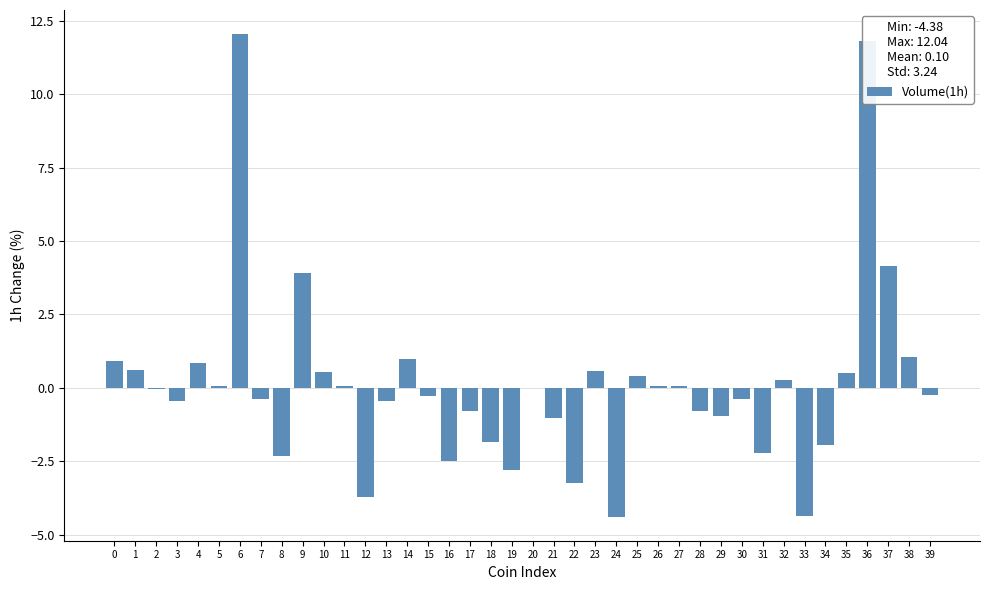

What is the sum of all values?

3.9